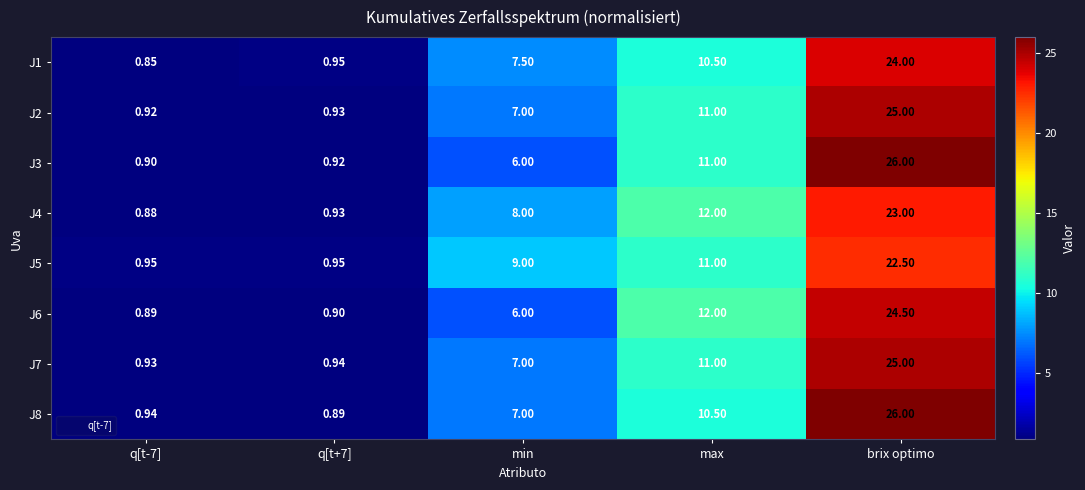

Is the value of J5 at q[t+7] greater than the value of J8 at q[t+7]?

Yes